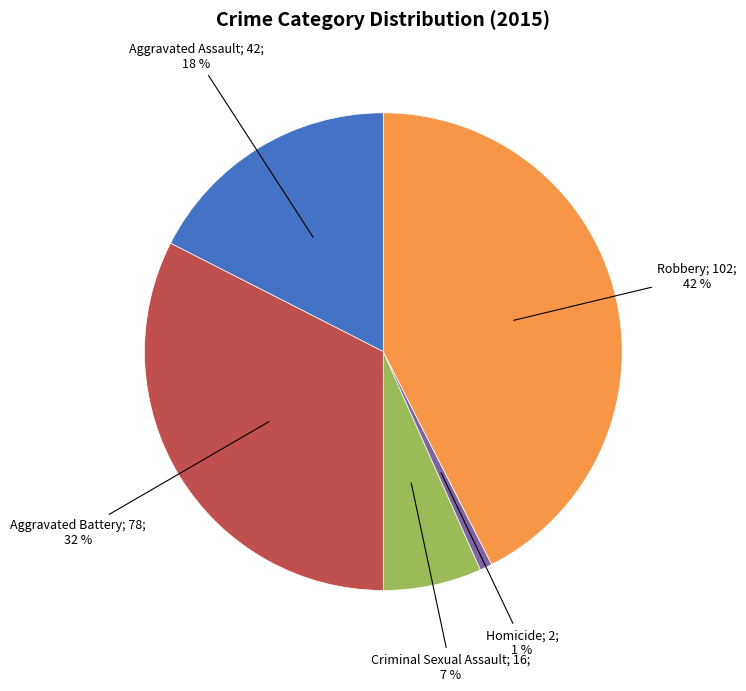

Does any single category account for the majority?

No